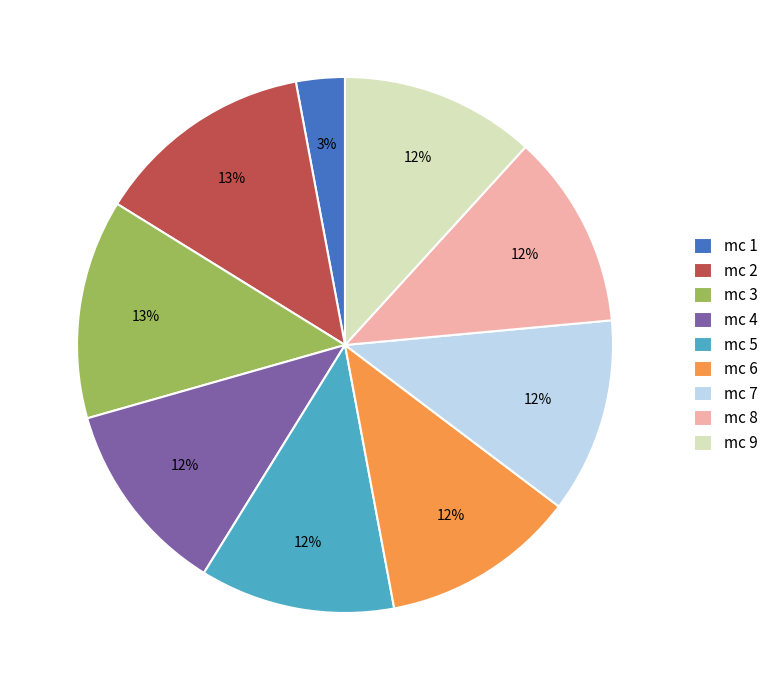

Which category has the smallest portion of the pie?

mc 1